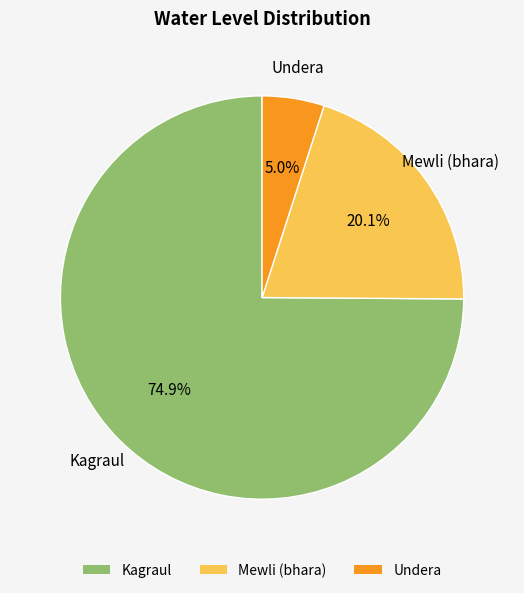

To the nearest percent, what is the combined percentage of Kagraul and Mewli (bhara)?

95%